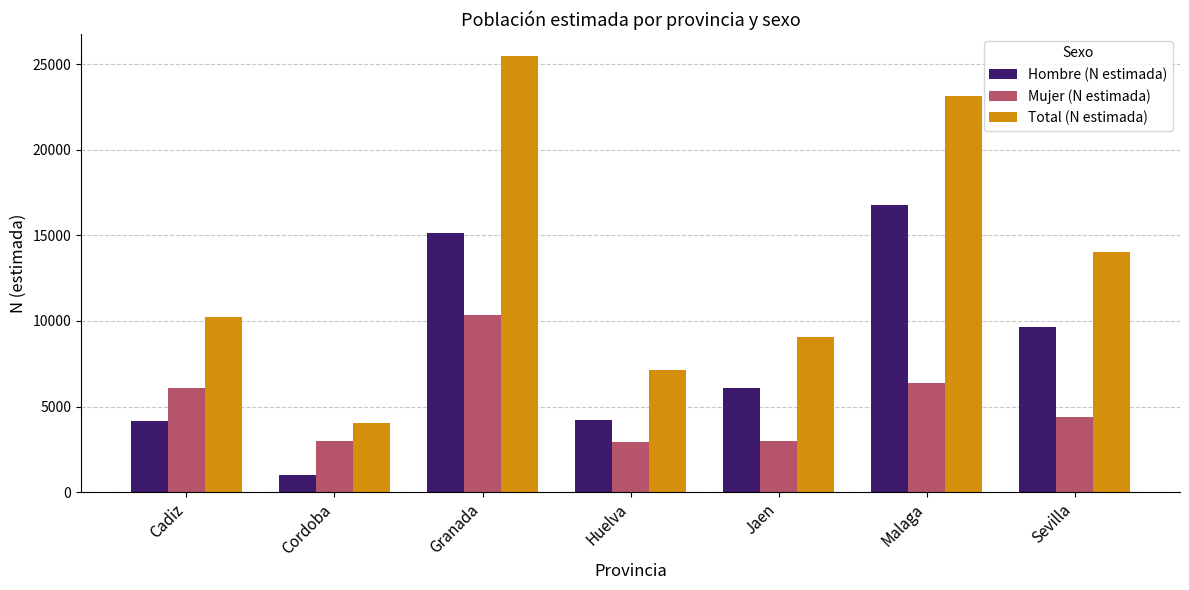

How many series are shown in this chart?

3